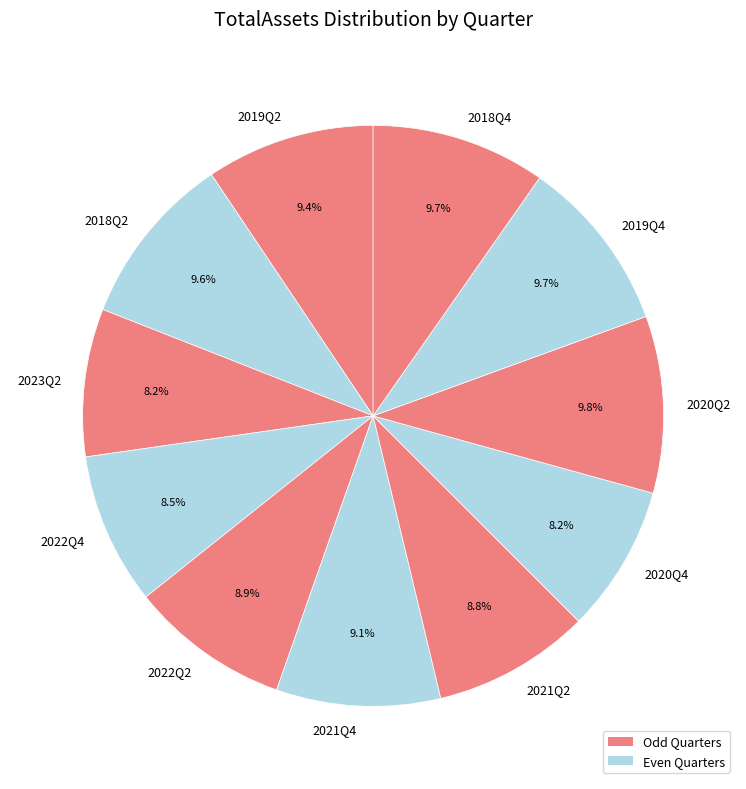

To the nearest percent, what is the difference between the largest and smallest slice percentages?

2%